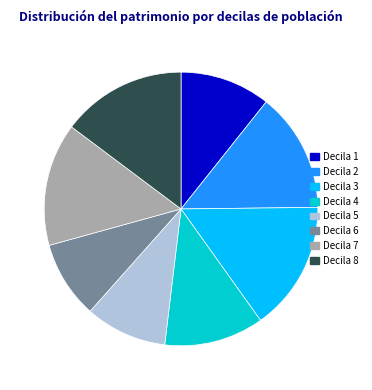

Between Decila 8 and Decila 6, which is larger?

Decila 8